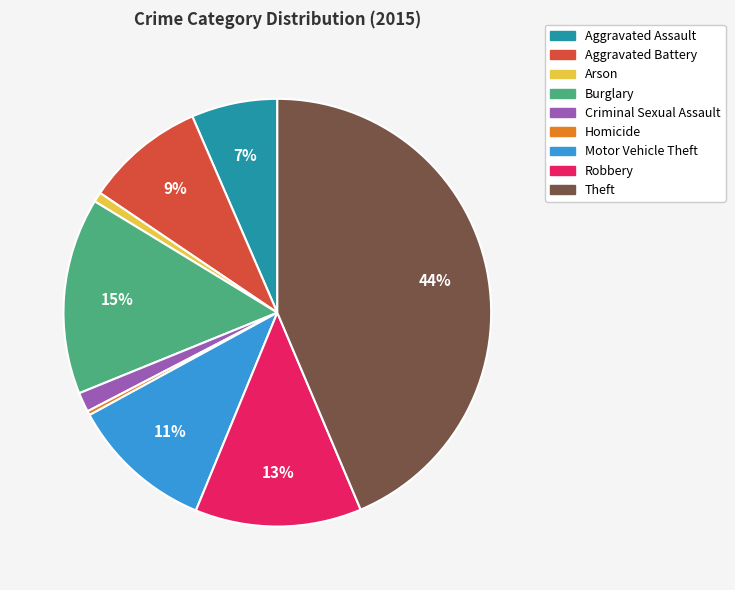

Is the sum of Arson and Motor Vehicle Theft greater than half?

No